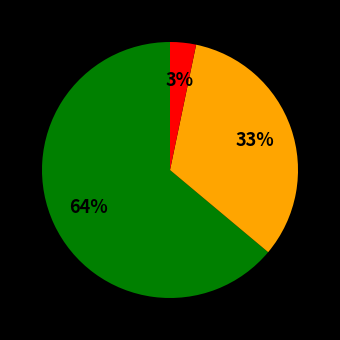

To the nearest percent, what is the difference between the largest and smallest slice percentages?

61%